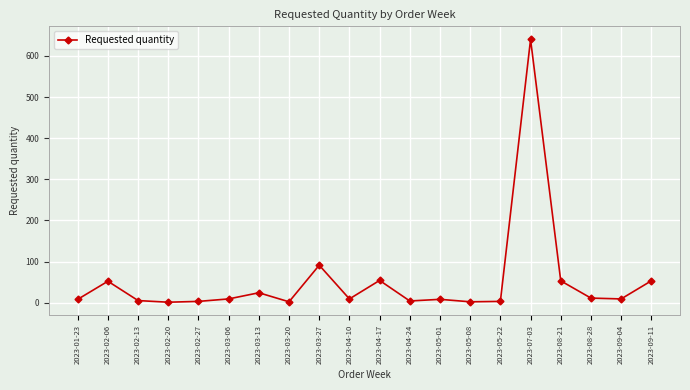

Is this an area chart (filled region under the line)?

No